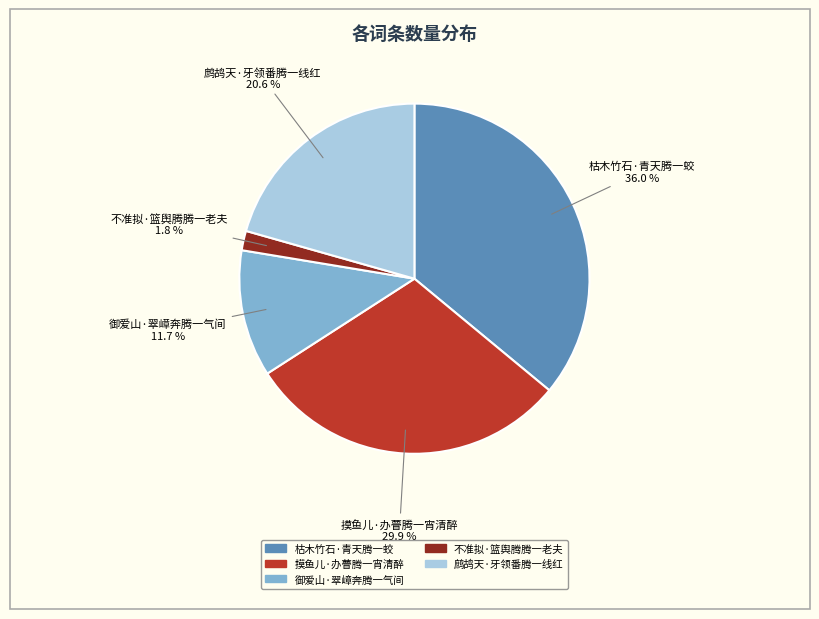

Combined, what portion of the pie is 摸鱼儿·办瞢腾一宵清醉 and 御爱山·翠嶂奔腾一气间?

41.6%